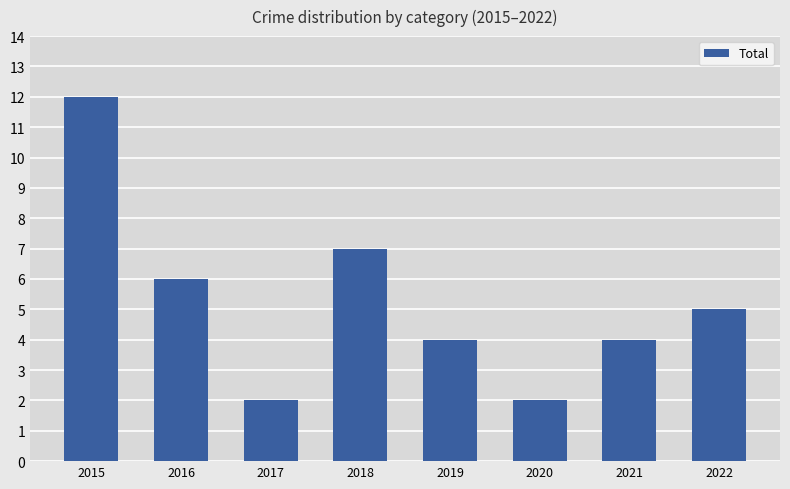

What is the change in value from 2019 to 2020?

-2